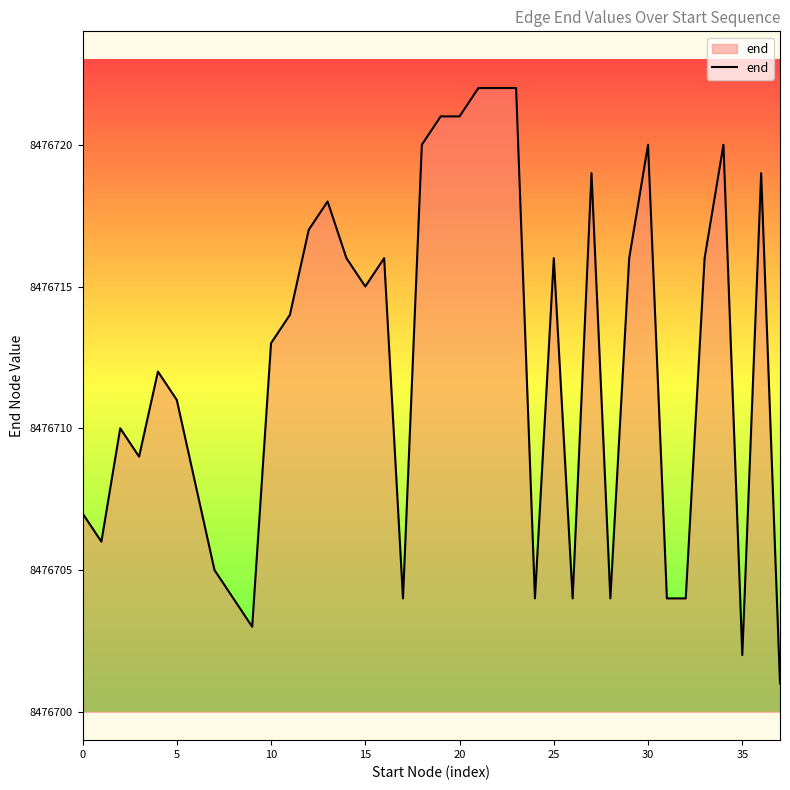

What is the difference between the maximum and minimum values?

21